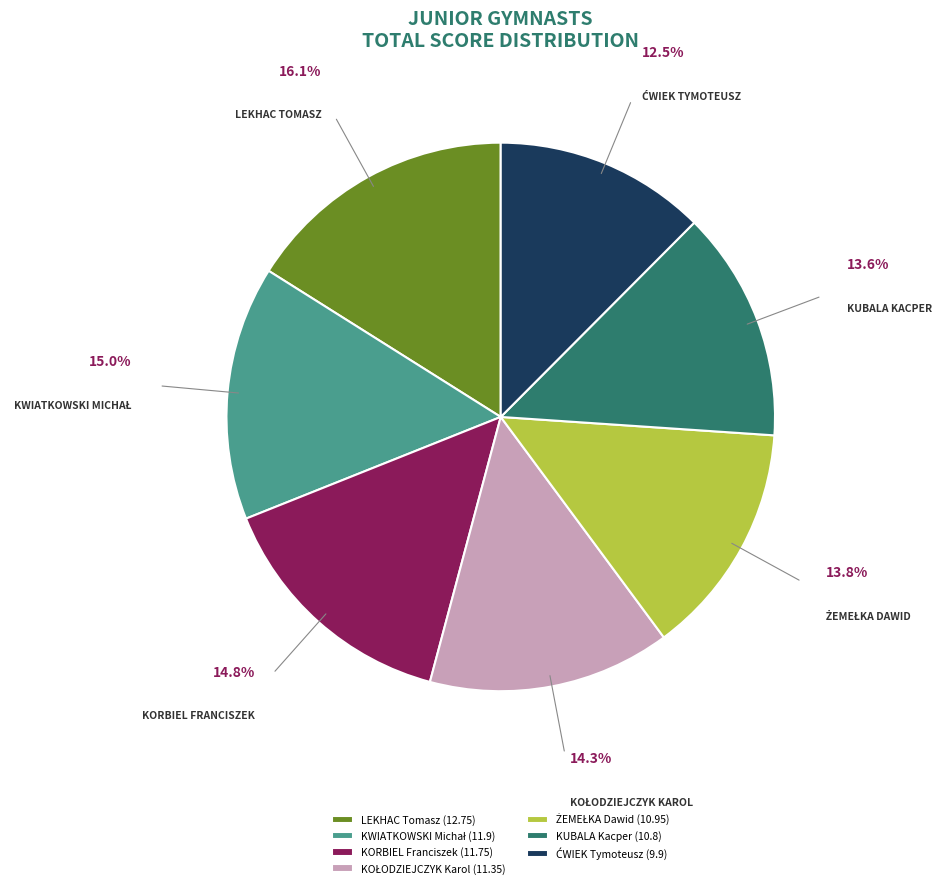

Does KORBIEL Franciszek (11.75) represent more than half of the total?

No